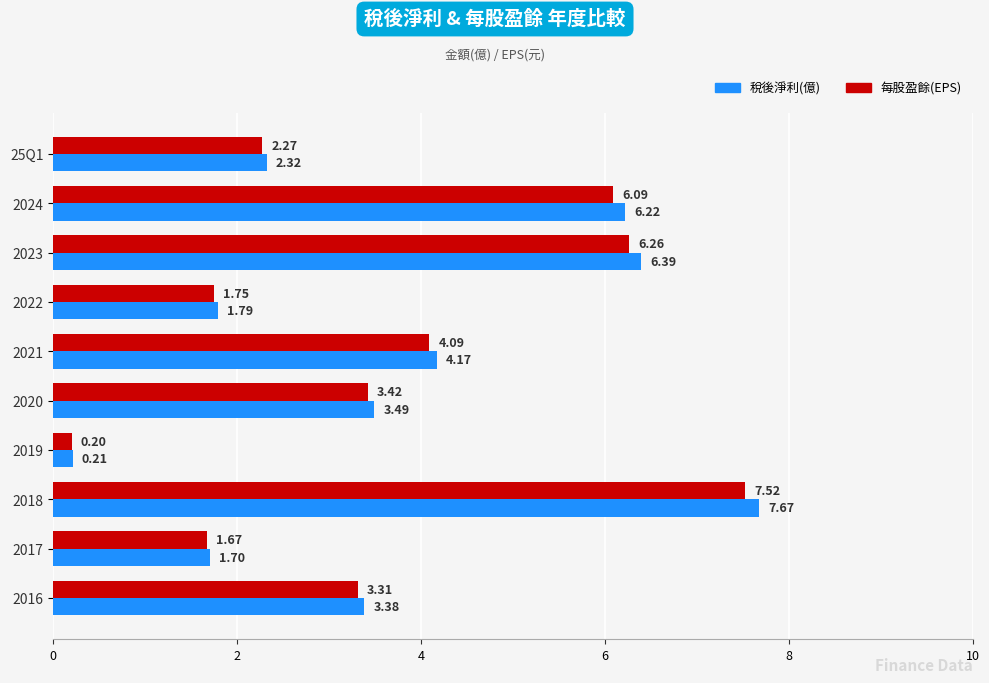

At which category is the sum across all series the highest?

2018